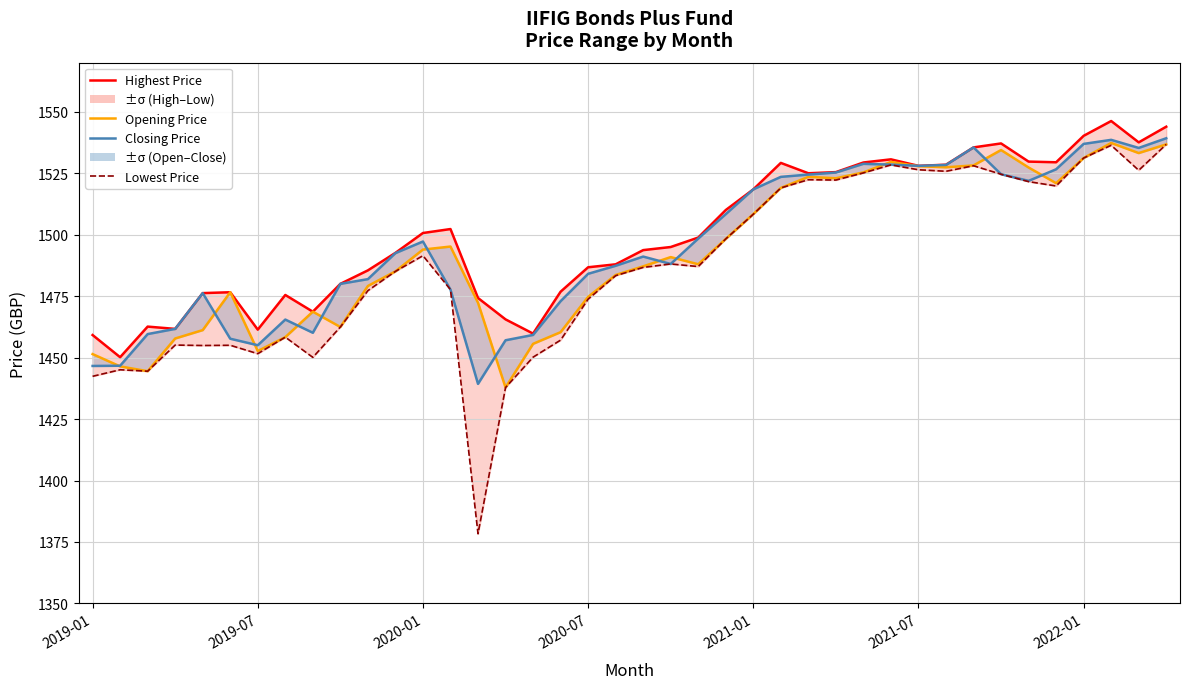

At 22, list the series in order from smallest to largest.

Lowest Price, Opening Price, Closing Price, Highest Price